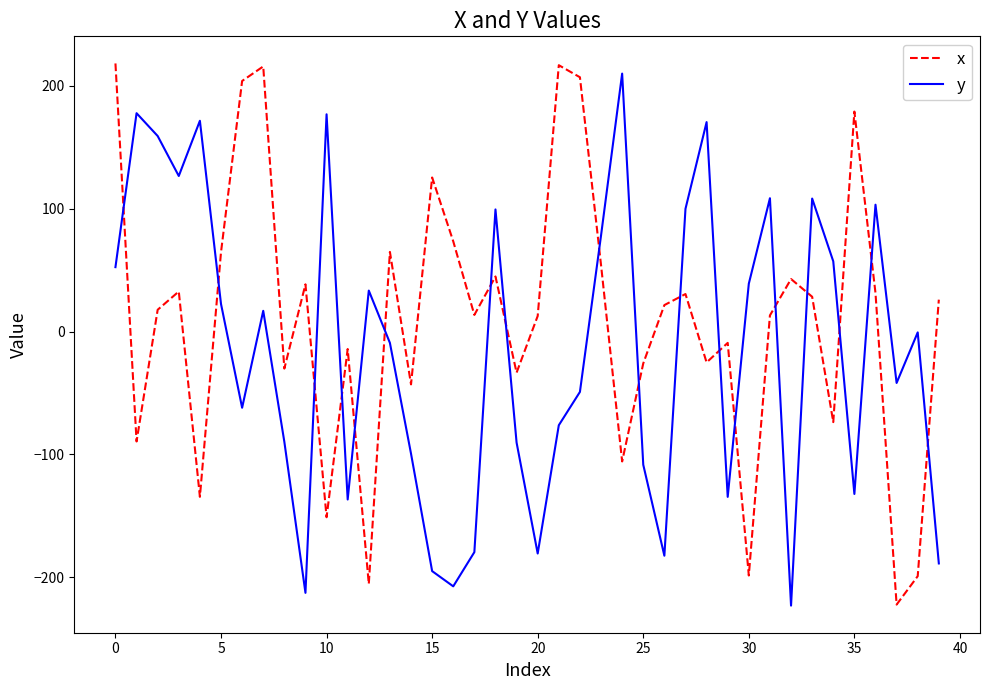

How many values in the y series exceed 0?

19